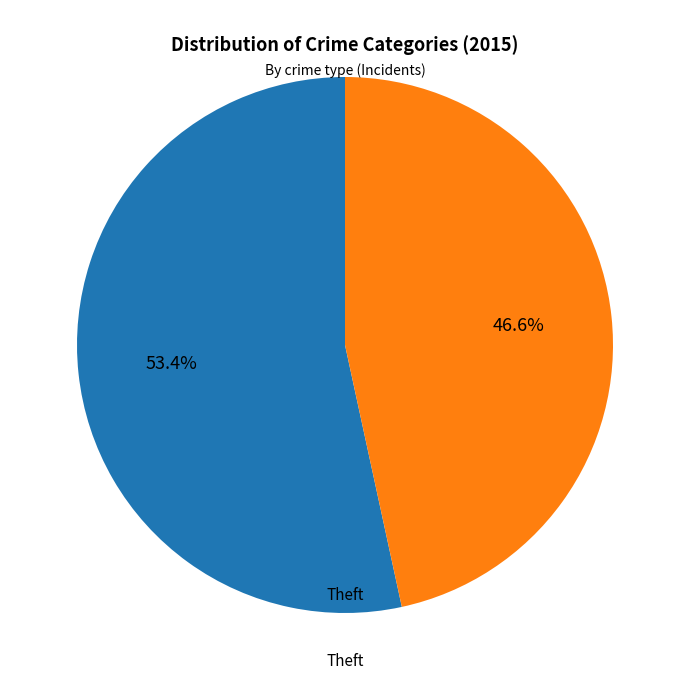

Is there any slice that represents more than half of the pie?

Yes